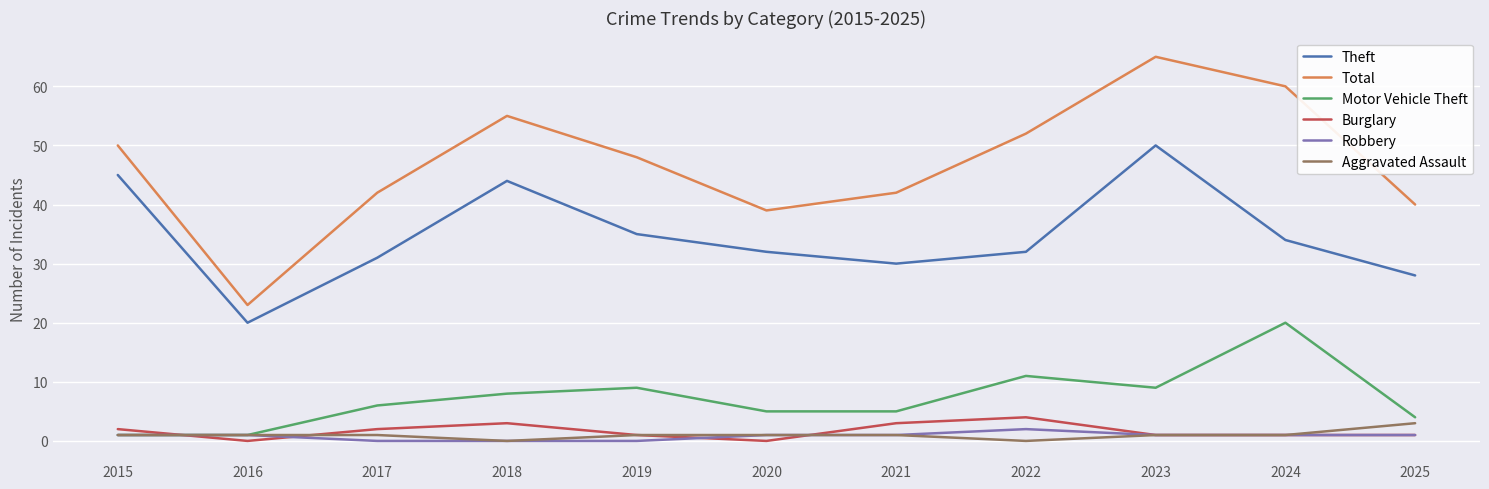

Between 2015 and 2021, which series saw the biggest shift?

Theft